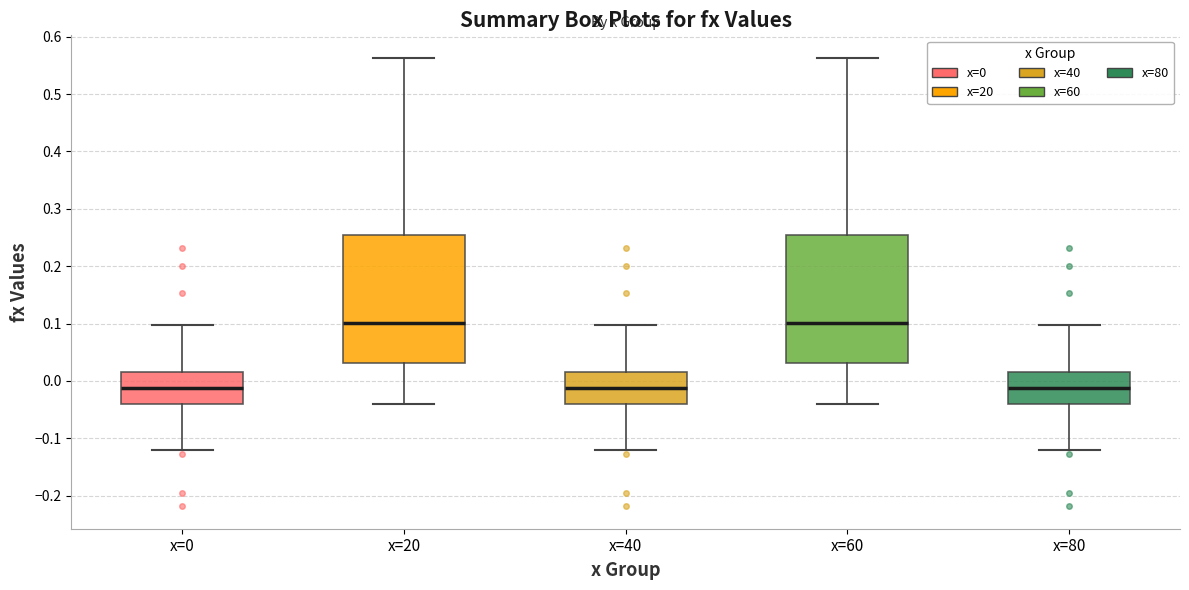

Reading left to right, read every box against the y-axis: the position of its median line, the range the box covers, and the ends of its whiskers. The values are not printed on the chart, so give them approximately, as read against the axis.

x=0: median -0.01, box -0.04 to 0.02, whiskers -0.12 to 0.10
x=20: median 0.10, box 0.03 to 0.25, whiskers -0.04 to 0.56
x=40: median -0.01, box -0.04 to 0.02, whiskers -0.12 to 0.10
x=60: median 0.10, box 0.03 to 0.25, whiskers -0.04 to 0.56
x=80: median -0.01, box -0.04 to 0.02, whiskers -0.12 to 0.10